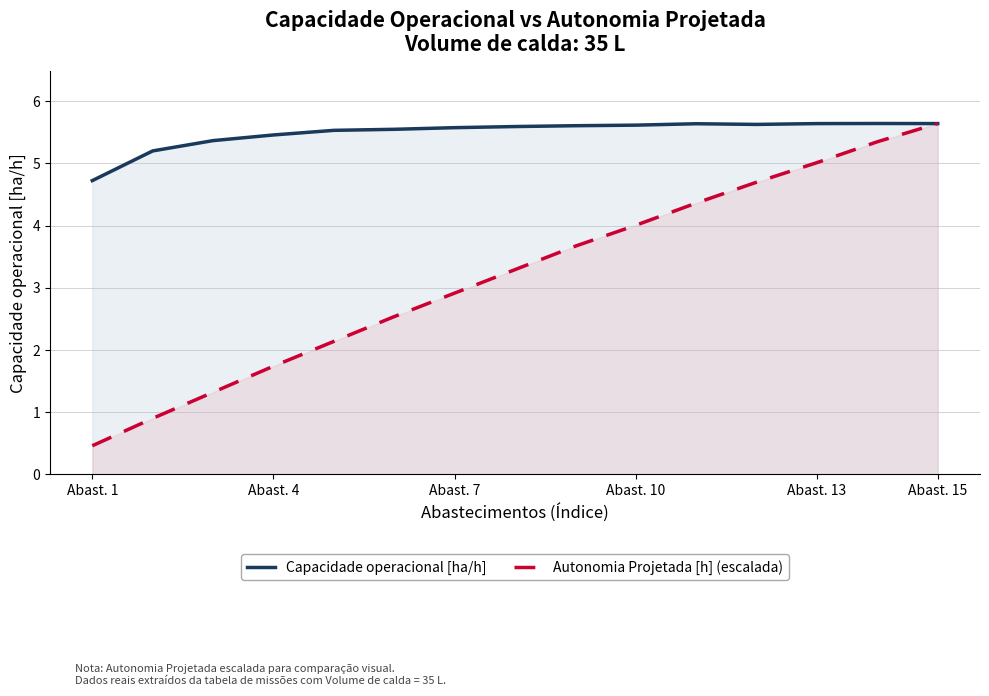

Read the Capacidade operacional [ha/h] value at 11.

5.6